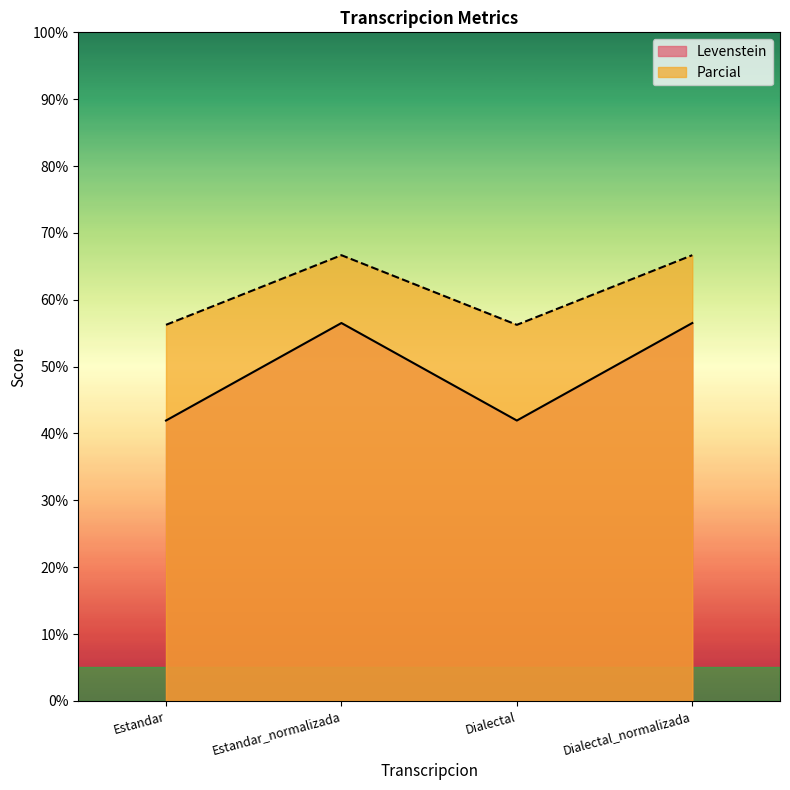

Between Estandar_normalizada and Estandar, which is larger?

Estandar_normalizada